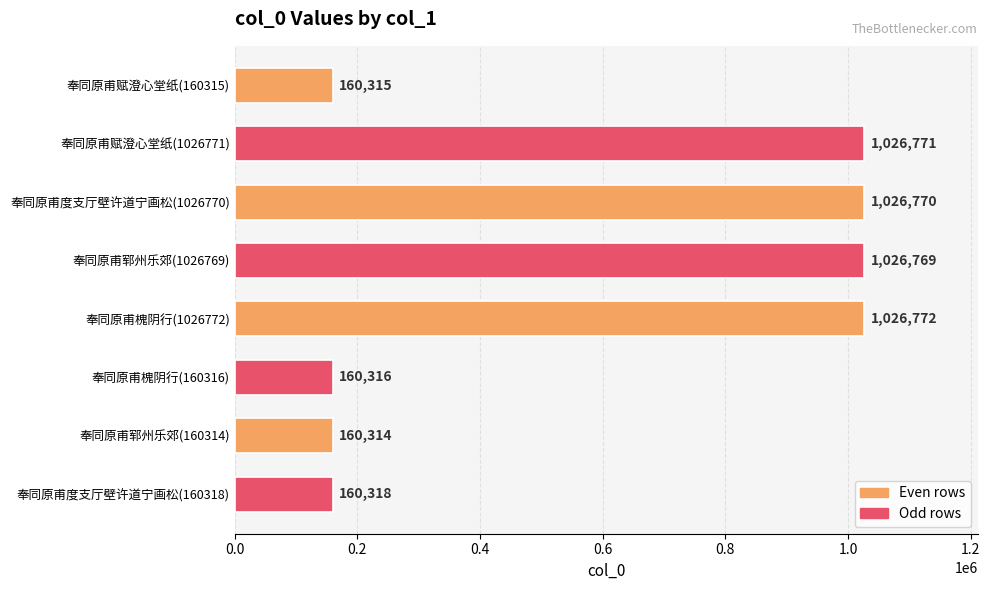

How many distinct data groups are displayed?

1